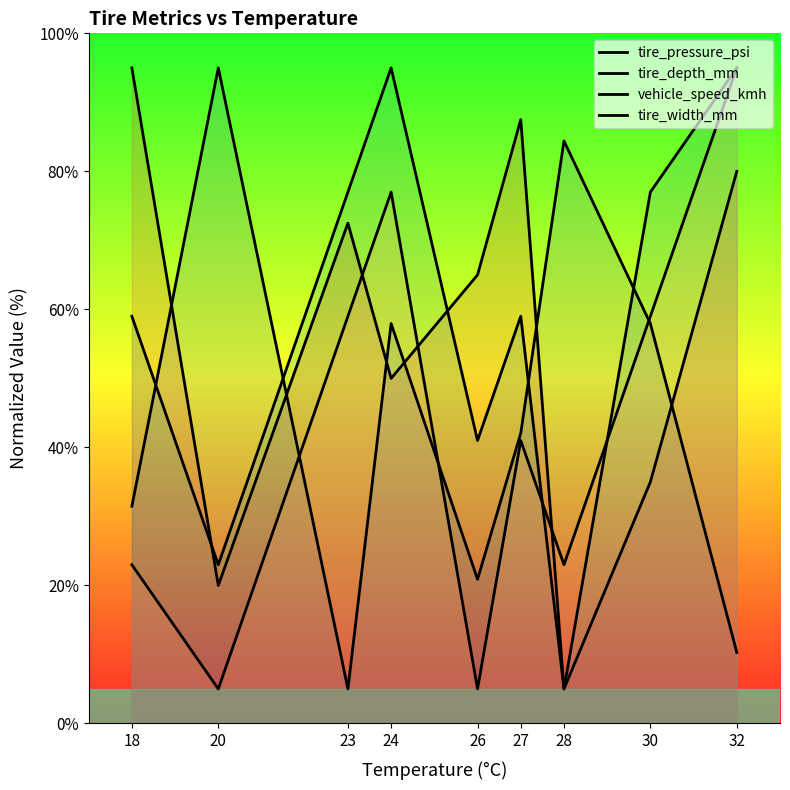

What is the sum of all vehicle_speed_kmh values?

531.0